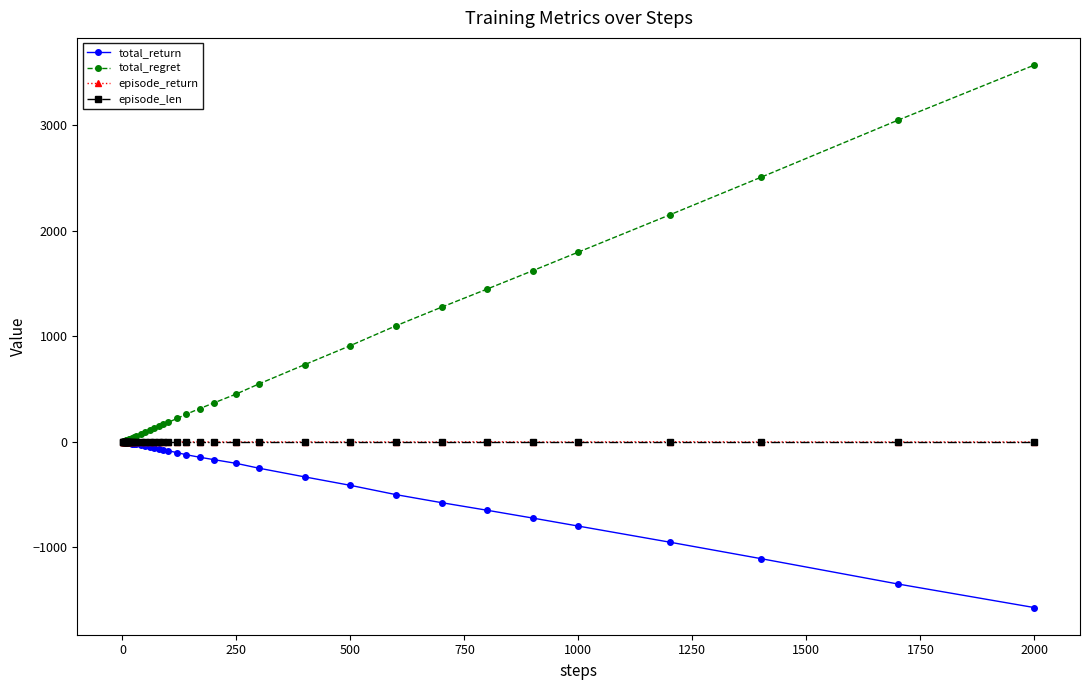

What is the highest value of the total_regret series?

3570